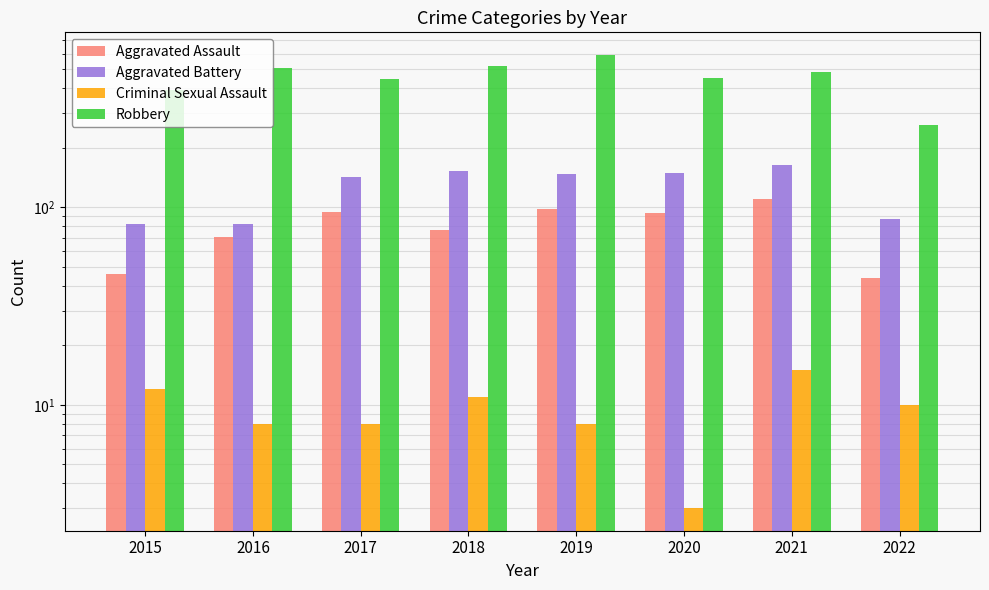

What is the sum of the Robbery values at 2020 and 2017?

896